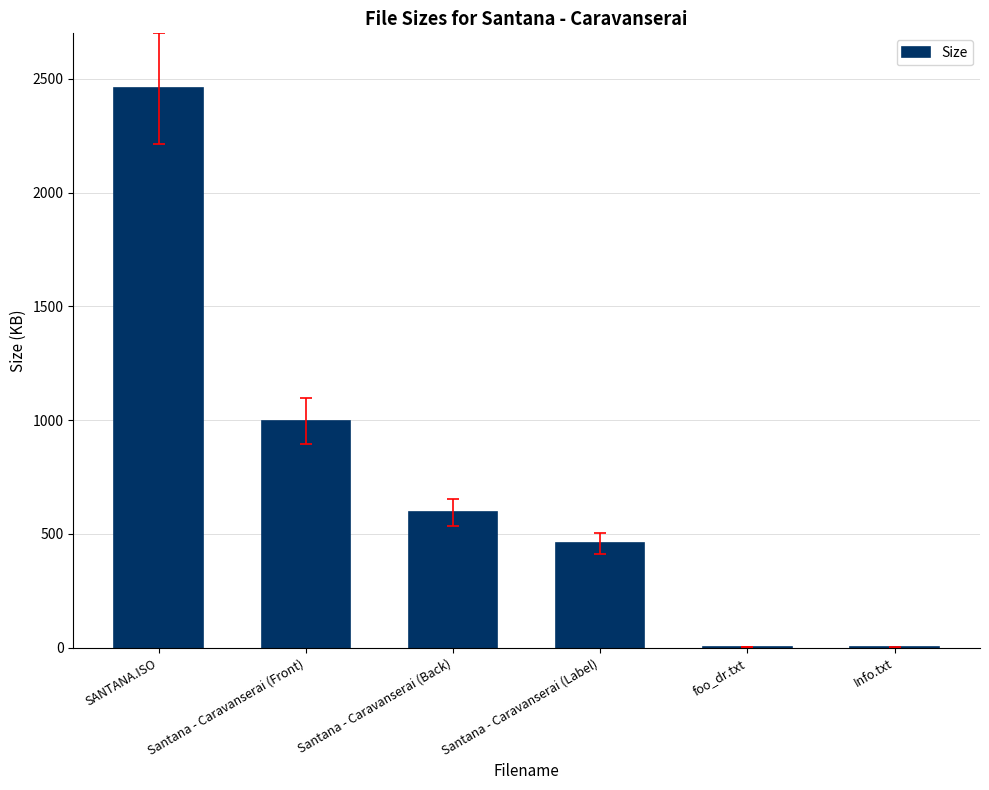

How many values exceed 595?

3